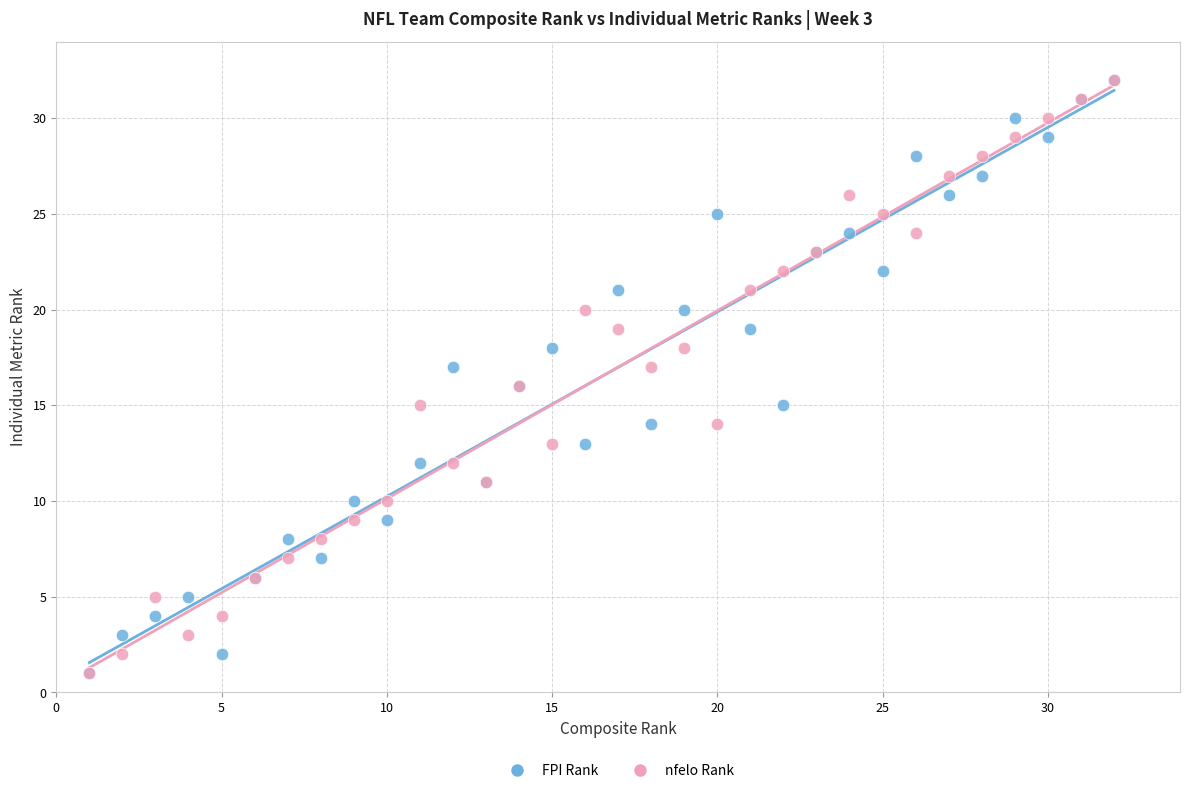

What are all the series names shown in the legend?

FPI Rank, nfelo Rank